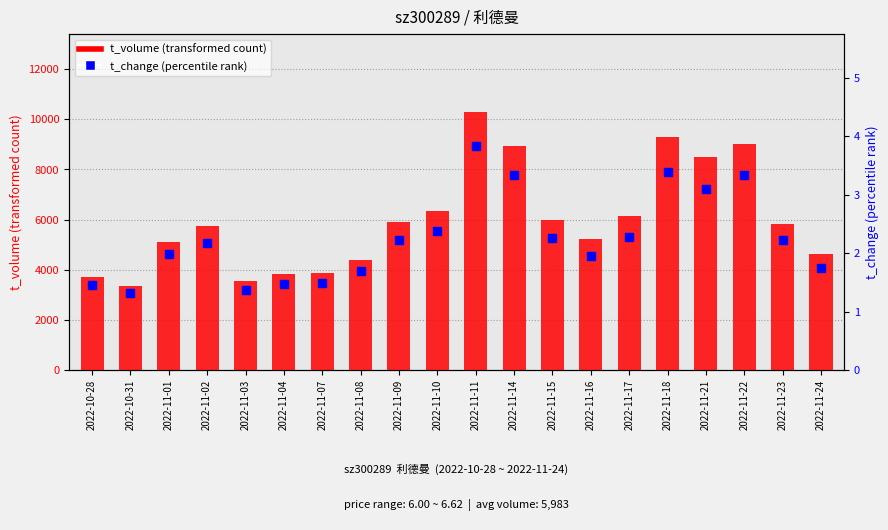

What are all the series names shown in the legend?

t_volume, t_change